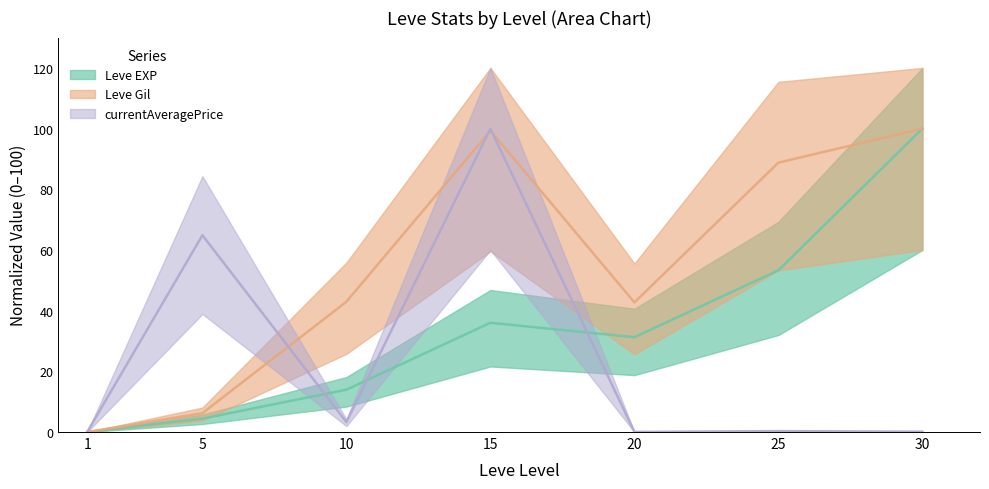

Rank the series by their average value, from lowest to highest.

currentAveragePrice, Leve EXP, Leve Gil